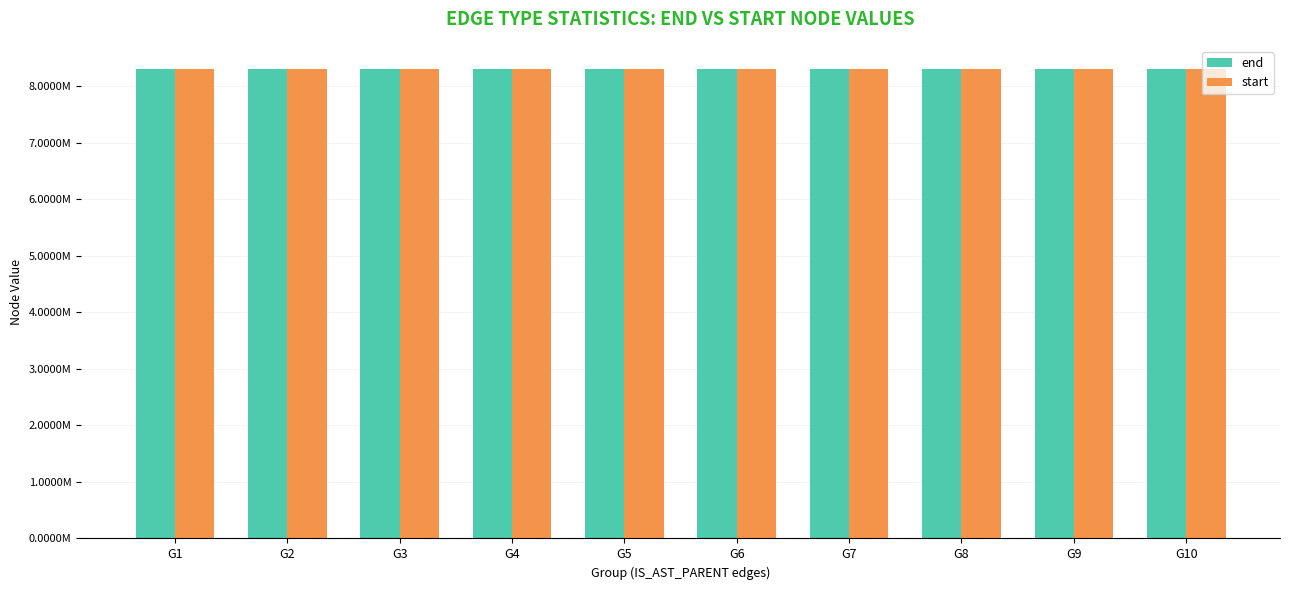

Does the chart contain any negative values?

No